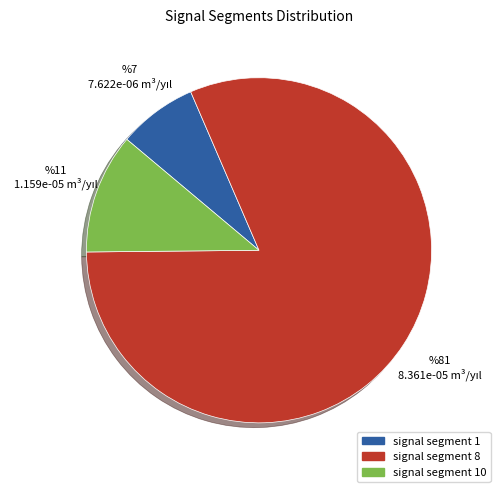

The signal segment 1 slice represents 1% of the pie. True or false?

False